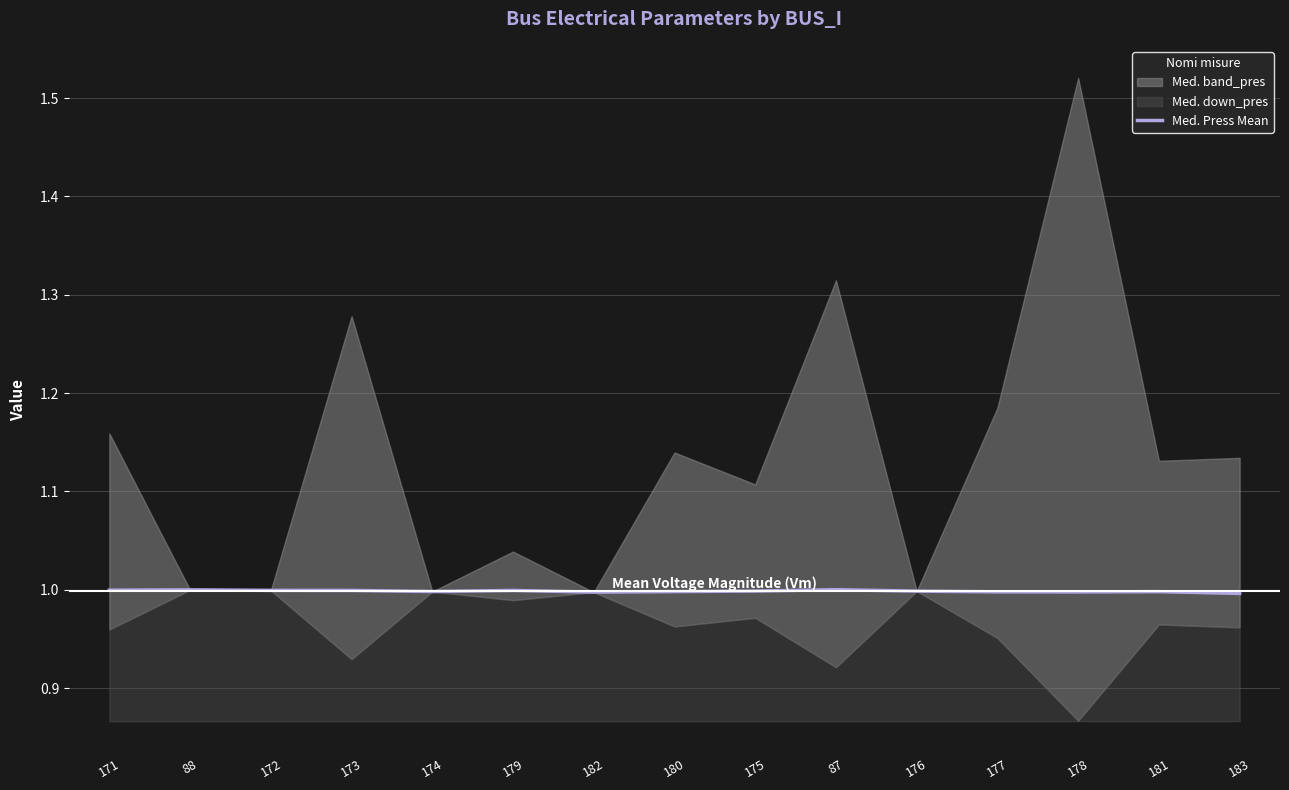

True or false: Med. Press Mean has a value of 1.7 at 171.

False